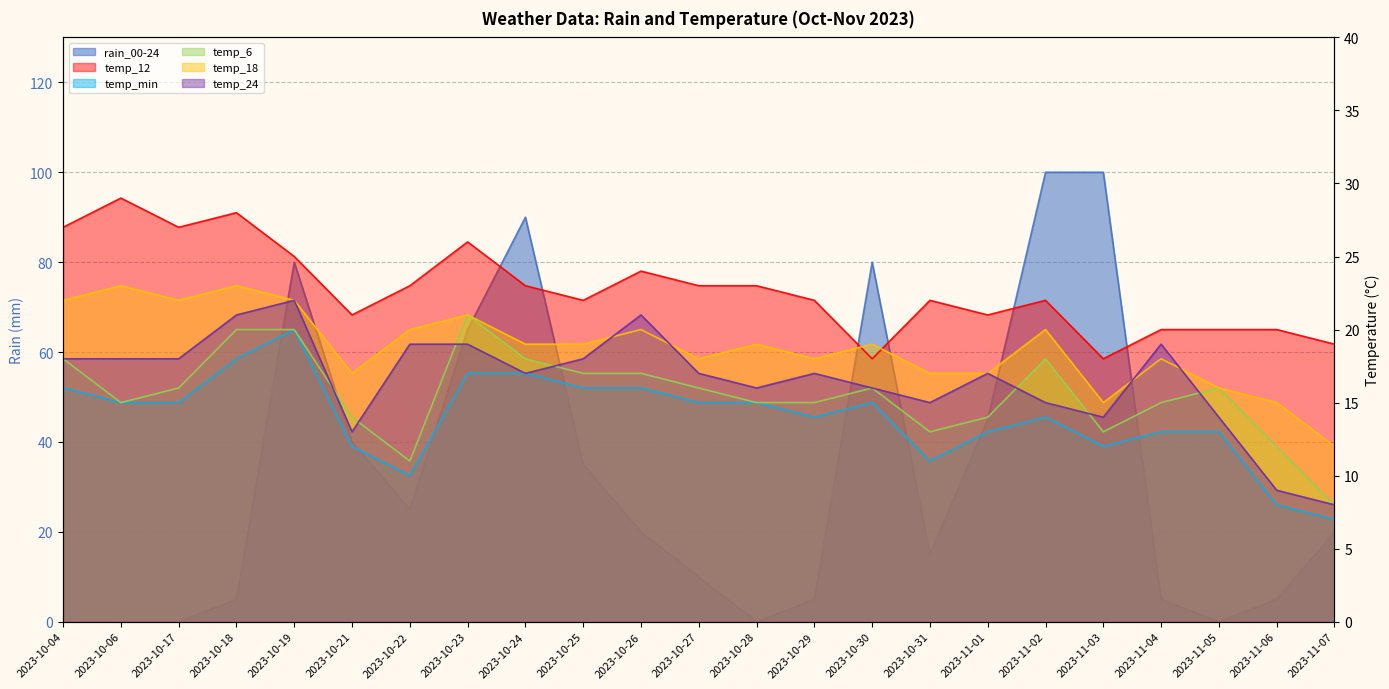

Where is temp_24 nearest to the value 15?

2023-10-31